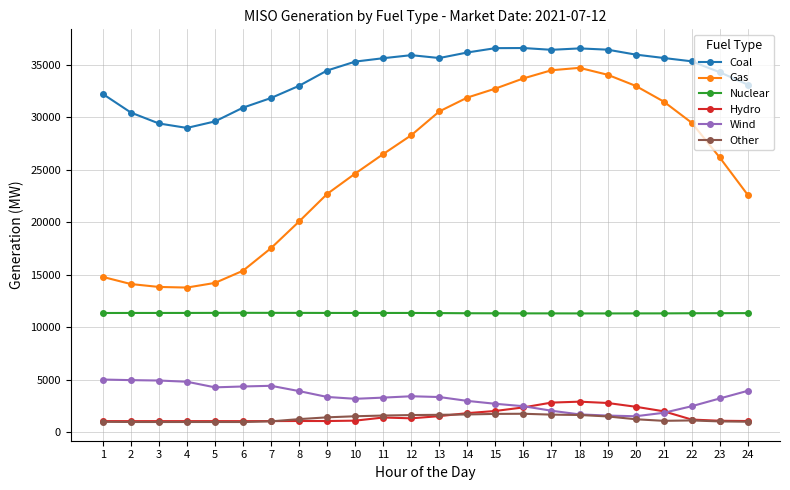

Count the number of categories in the chart.

24